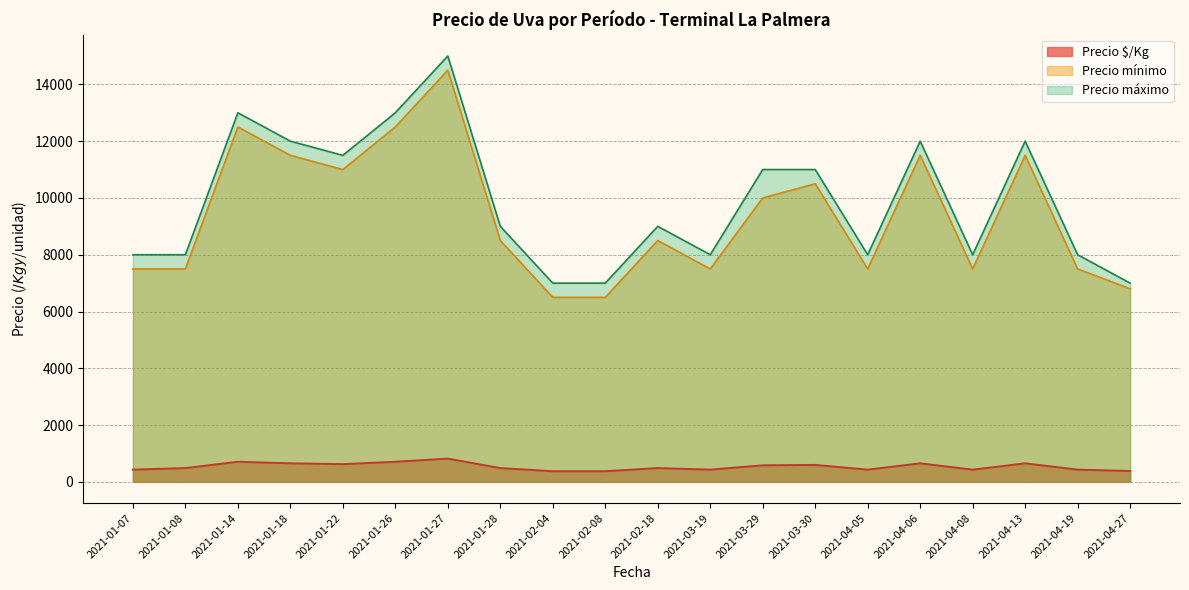

True or false: Precio É/Kg and Precio máximo cross at least once.

False